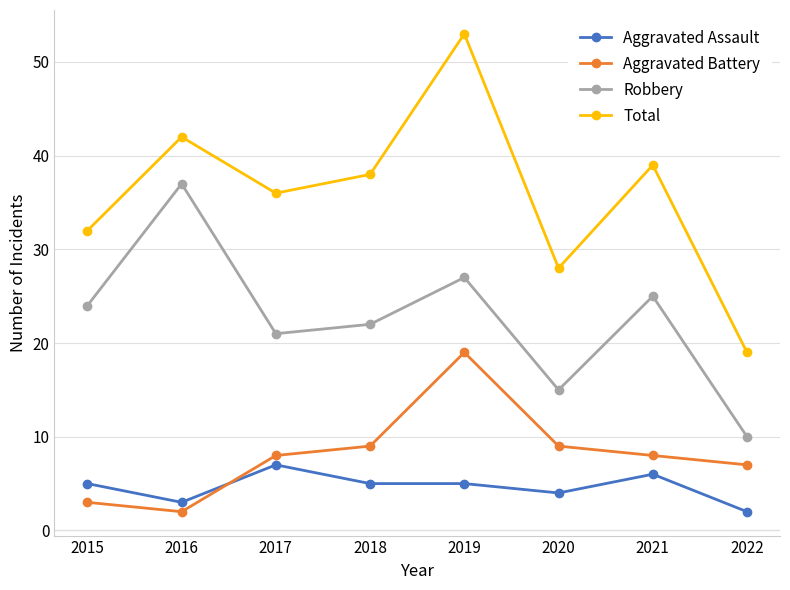

What is the approximate value of Total at 2019?

53